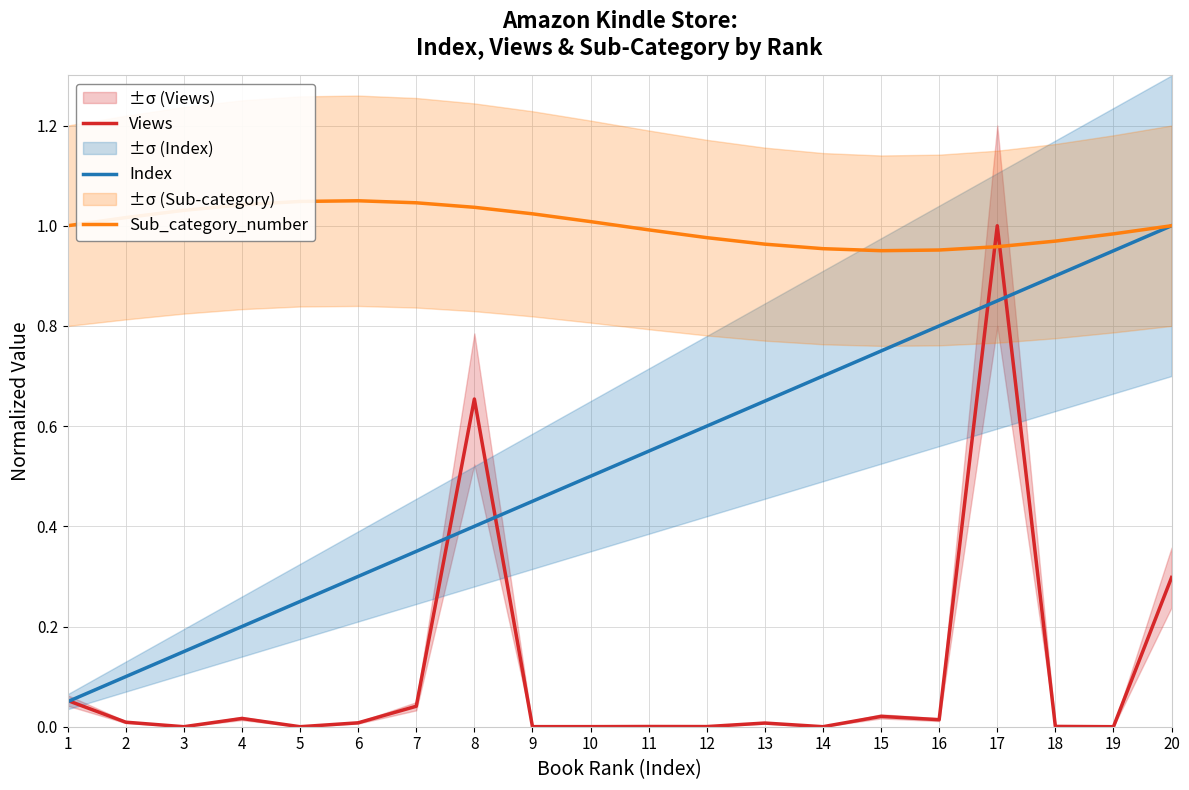

How many lines are shown in the chart?

3